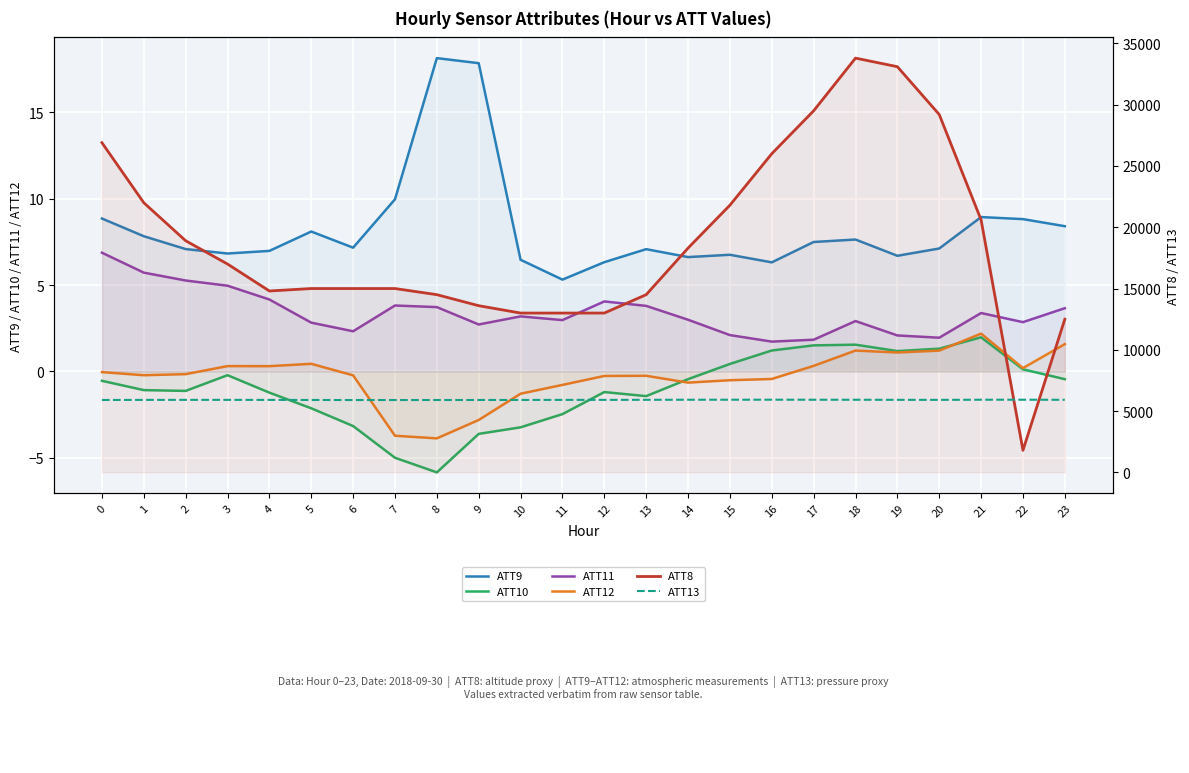

What is the value of the ATT11 point at the 16th from the left?

2.1